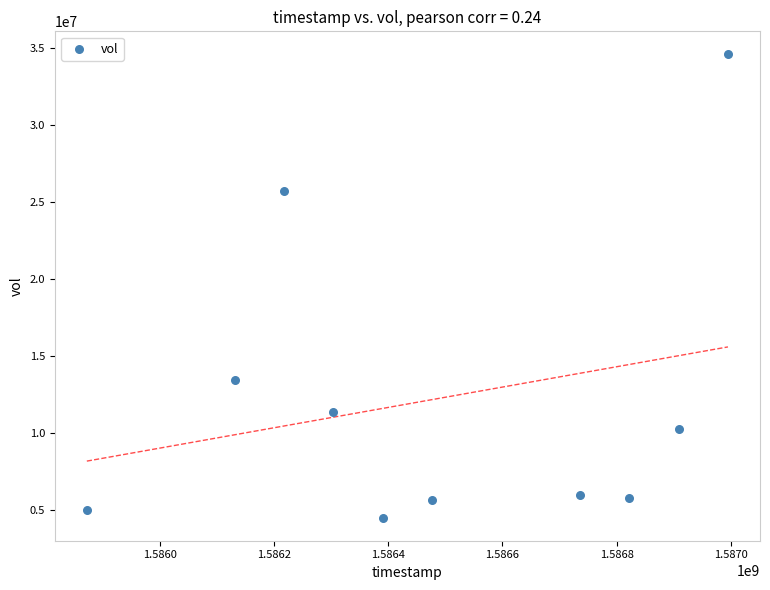

What is the average X value?

1586485440